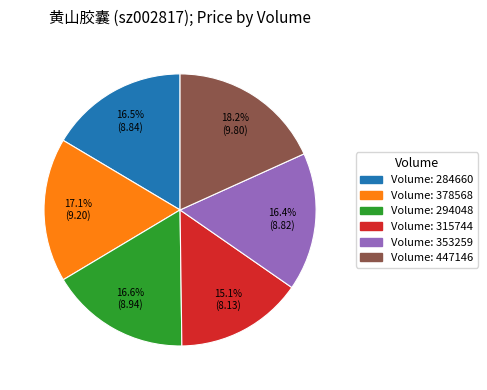

How many slices are in this pie chart?

6